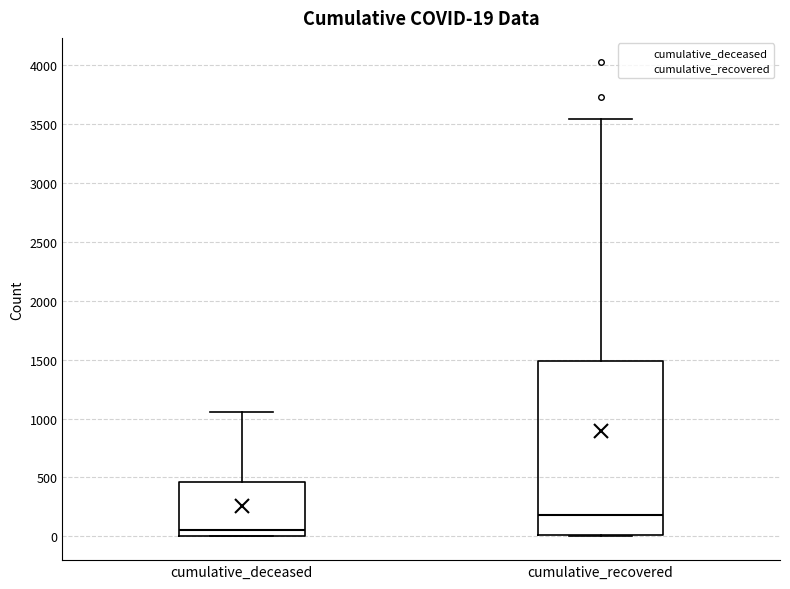

Which box has the lowest median line?

cumulative_deceased